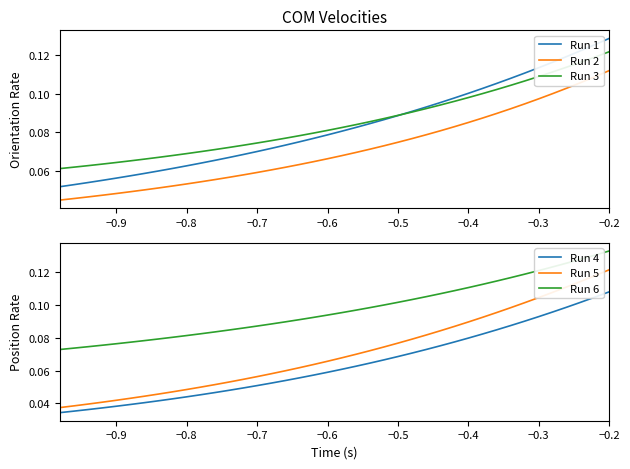

True or false: Run 1 and Run 2 cross at least once.

False